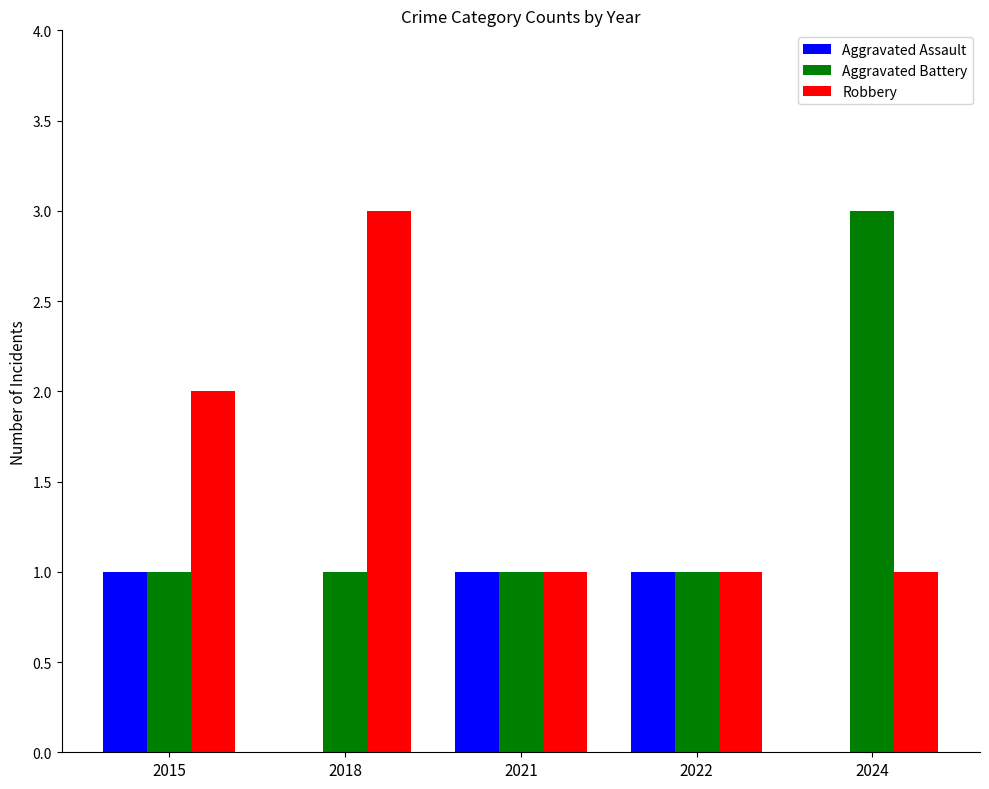

What is the sum of the Robbery values at 2024 and 2015?

3